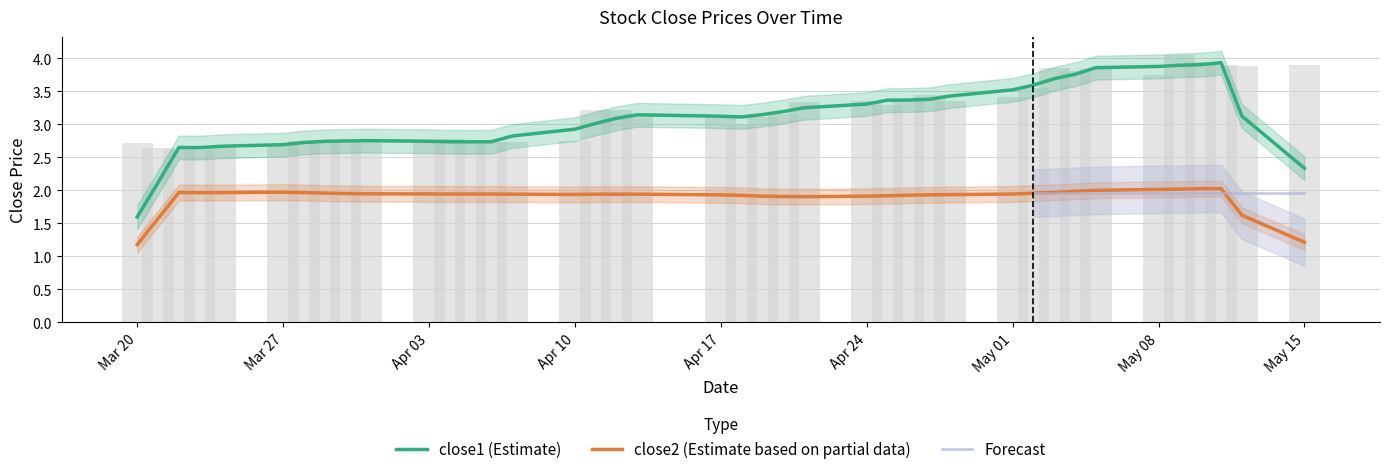

Between 2017-04-28 and 2017-05-11, which is larger?

2017-05-11